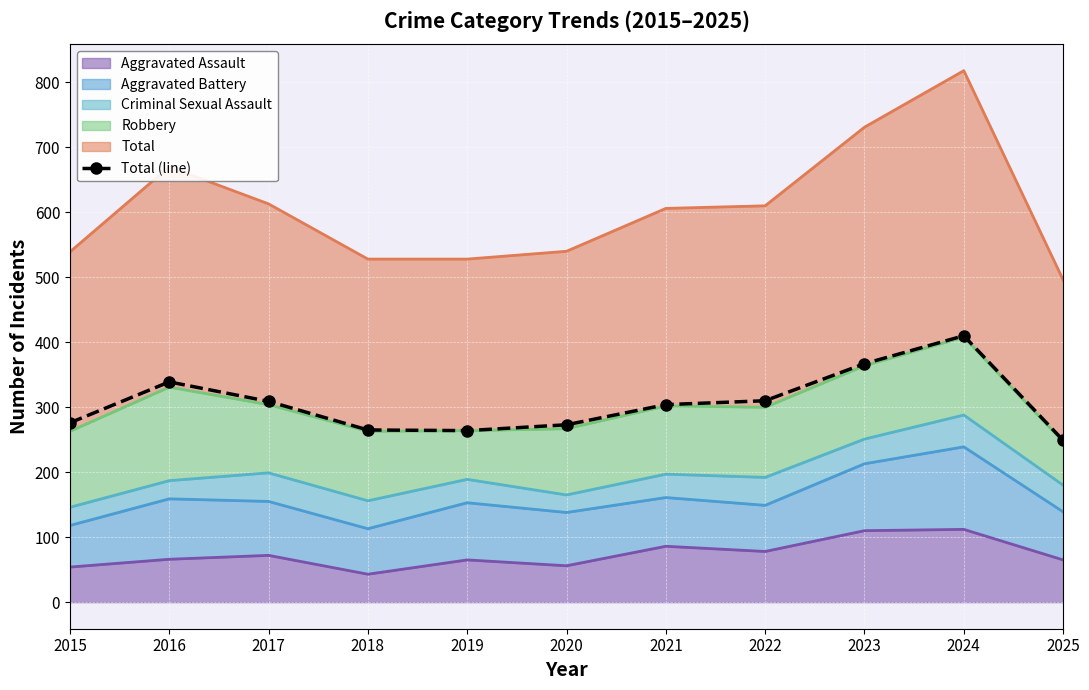

What is the average value?

306